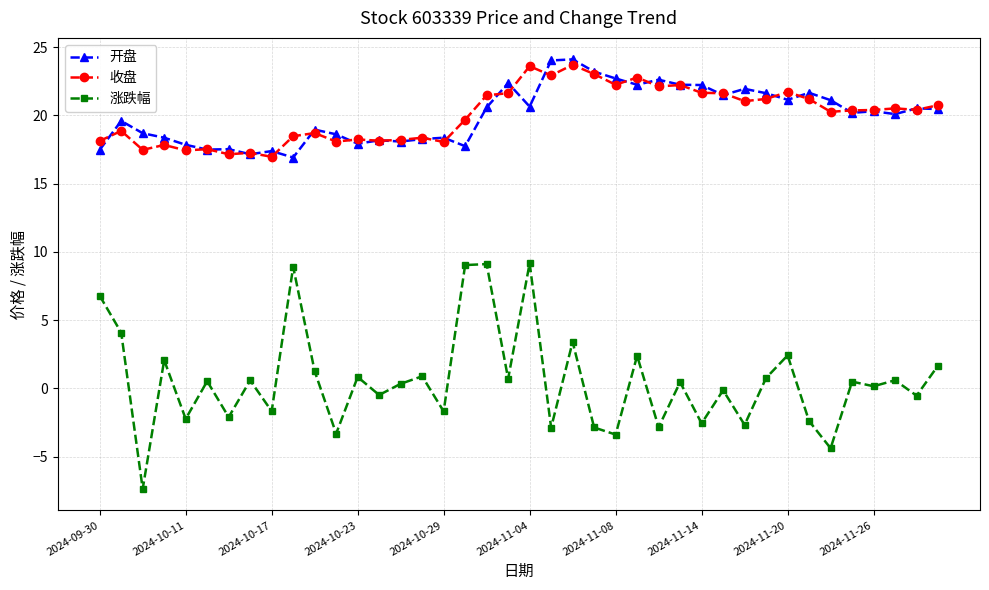

What is the difference between the maximum and minimum values in the 涨跌幅 series?

16.5